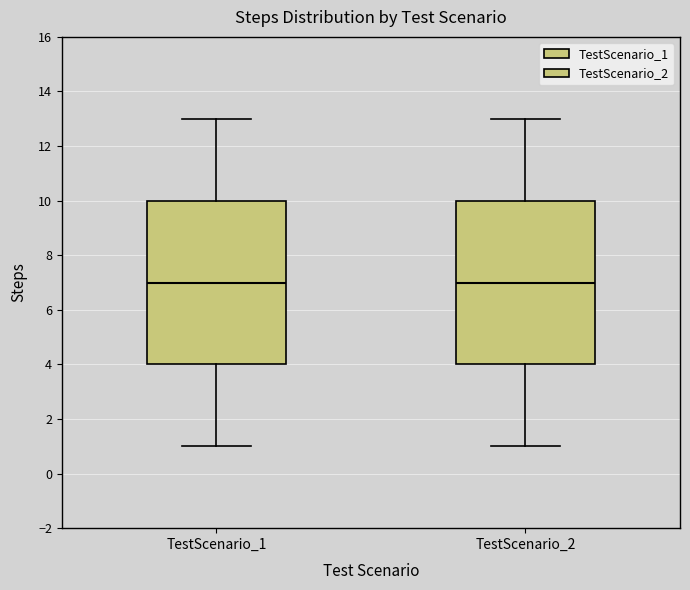

Reading left to right, read every box against the y-axis: the position of its median line, the range the box covers, and the ends of its whiskers. The values are not printed on the chart, so give them approximately, as read against the axis.

TestScenario_1: median 7, box 4 to 10, whiskers 1 to 13
TestScenario_2: median 7, box 4 to 10, whiskers 1 to 13